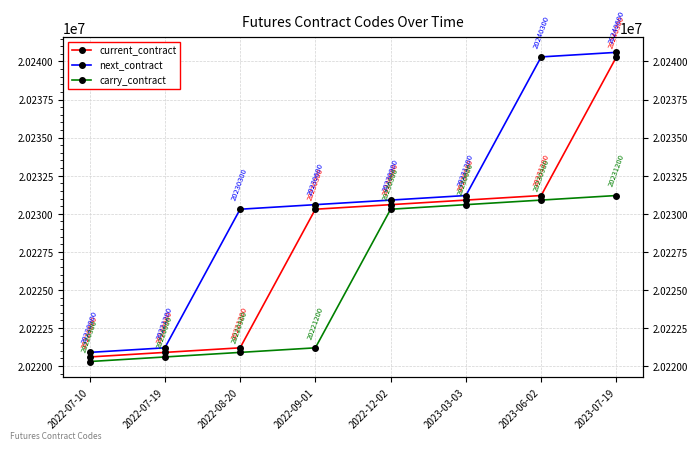

At how many categories does at least one series exceed 20230796?

4